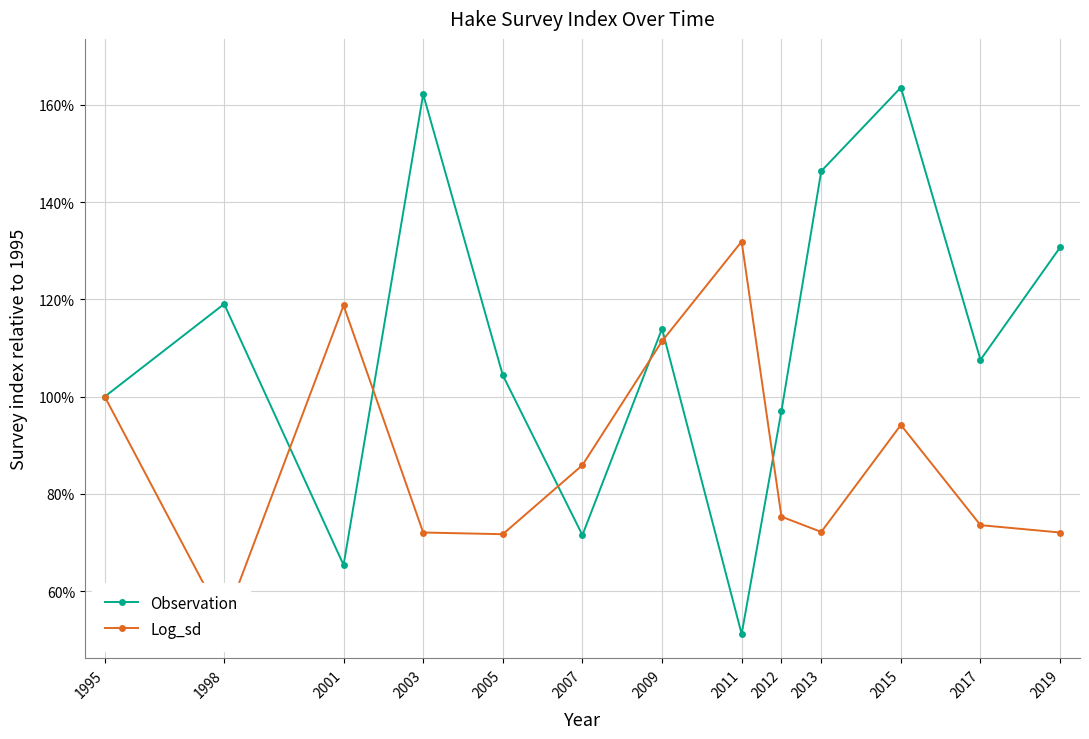

True or false: Log_sd has a value of 118.7 at 2001.

True